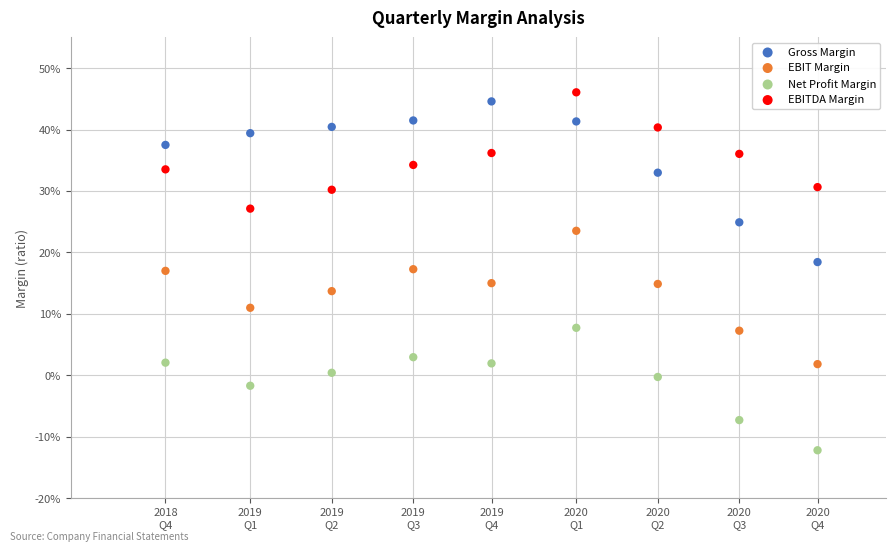

What are all the series names shown in the legend?

Gross Margin, EBIT Margin, Net Profit Margin, EBITDA Margin